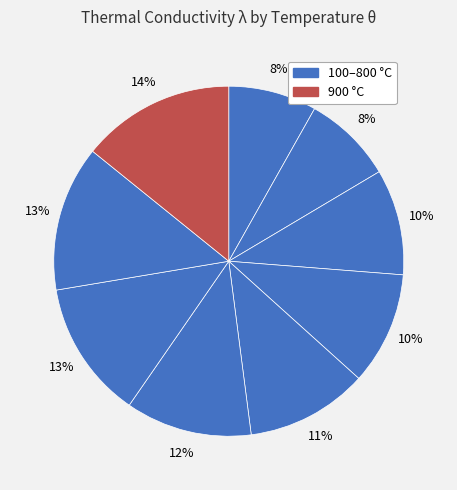

How many slices are in this pie chart?

9